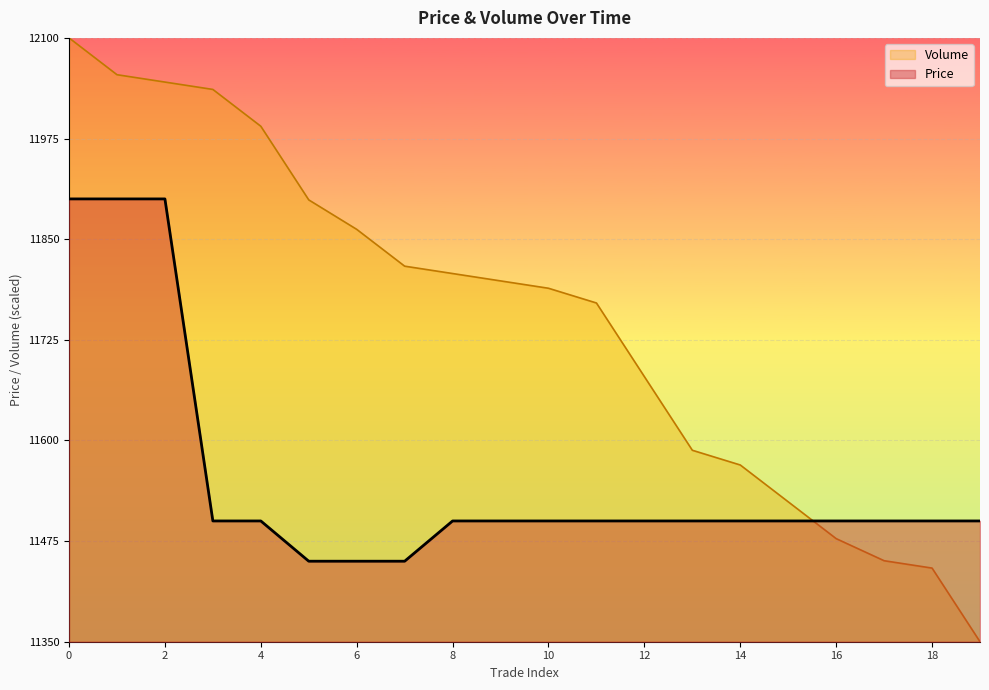

Reading right to left, transcribe all the data shown in this chart.

Price: 19=11500.0	18=11500.0	17=11500.0	16=11500.0	15=11500.0	14=11500.0	13=11500.0	12=11500.0	11=11500.0	10=11500.0	9=11500.0	8=11500.0	7=11450.0	6=11450.0	5=11450.0	4=11500.0	3=11500.0	2=11900.0	1=11900.0	0=11900.0
Volume: 19=11350.0	18=11441.5	17=11450.6	16=11478.0	15=11523.8	14=11569.5	13=11587.8	12=11679.3	11=11770.7	10=11789.0	9=11798.2	8=11807.3	7=11816.5	6=11862.2	5=11898.8	4=11990.2	3=12036.0	2=12045.1	1=12054.3	0=12100.0